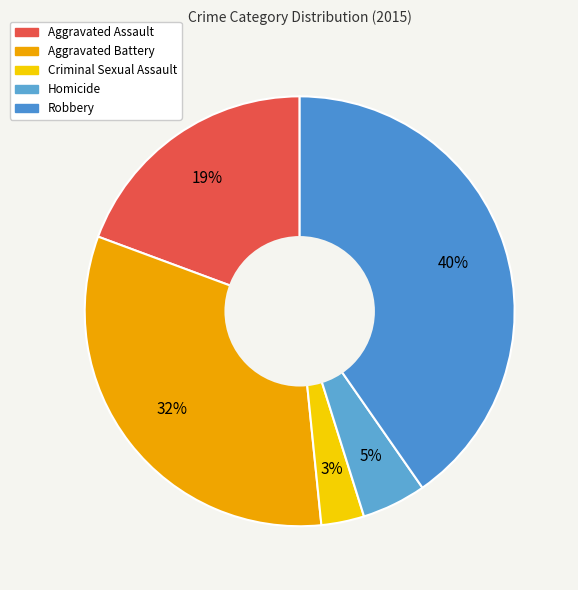

How many slices are in this pie chart?

5